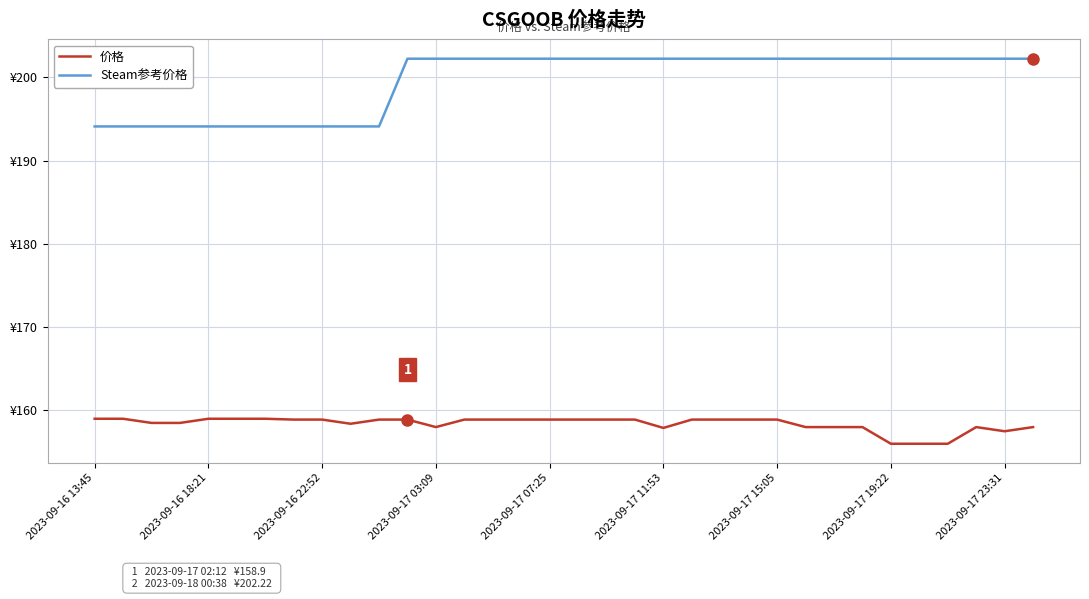

What are all the series names shown in the legend?

价格, Steam参考价格